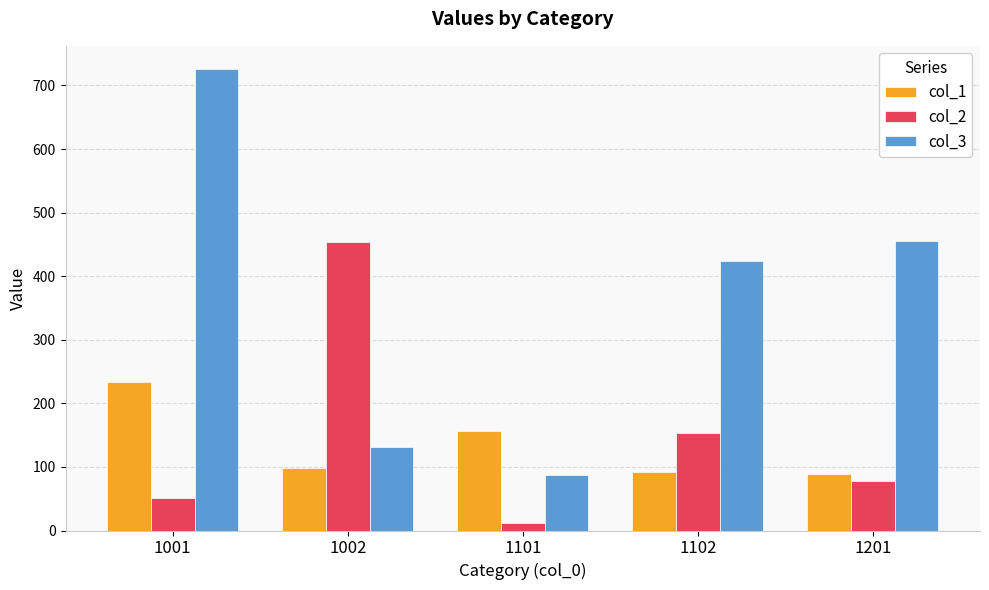

What is the sum of the col_2 values at 1102 and 1101?

166